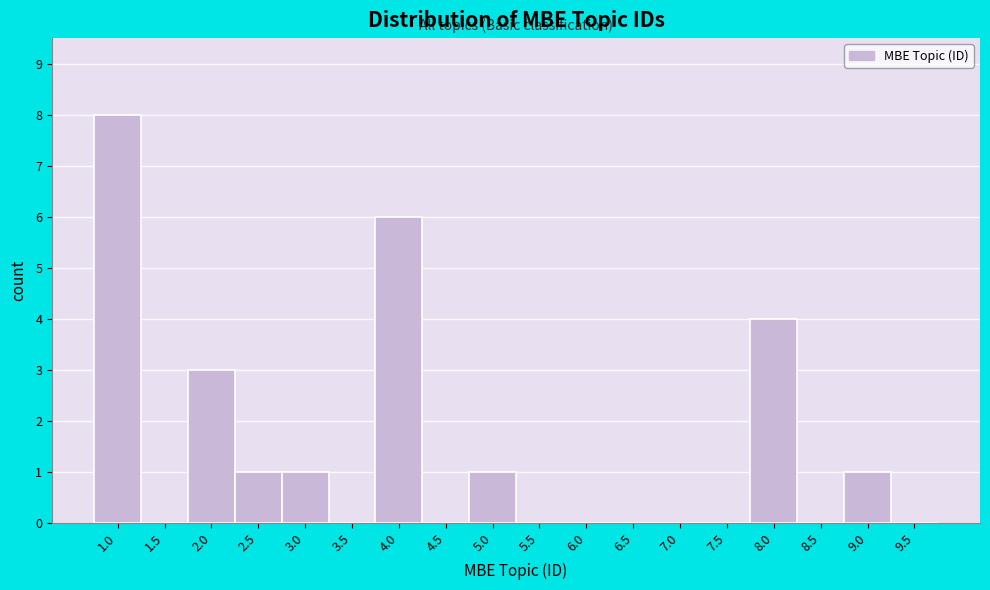

Reading right to left, list all the values displayed in this chart.

9.5=0	9.0=1	8.5=0	8.0=4	7.5=0	7.0=0	6.5=0	6.0=0	5.5=0	5.0=1	4.5=0	4.0=6	3.5=0	3.0=1	2.5=1	2.0=3	1.5=0	1.0=8